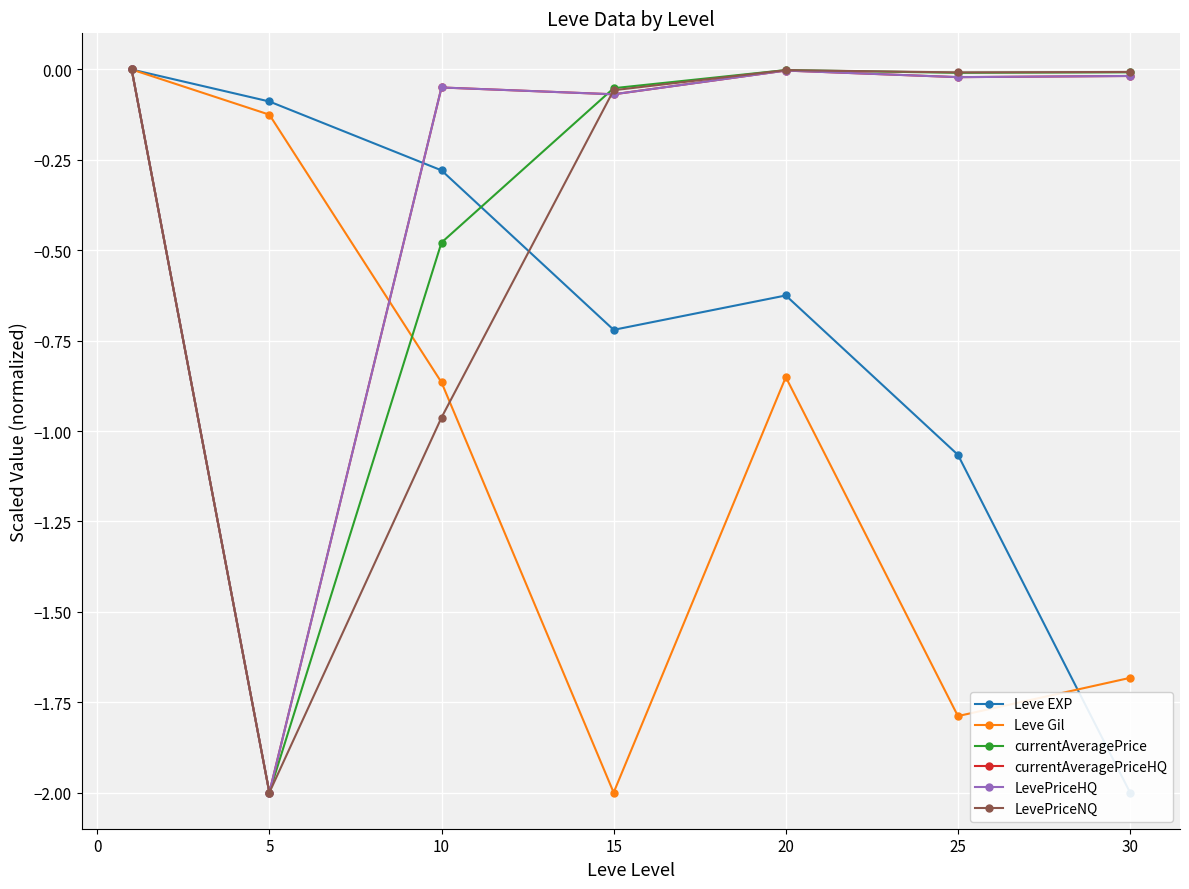

How many distinct data groups are displayed?

6